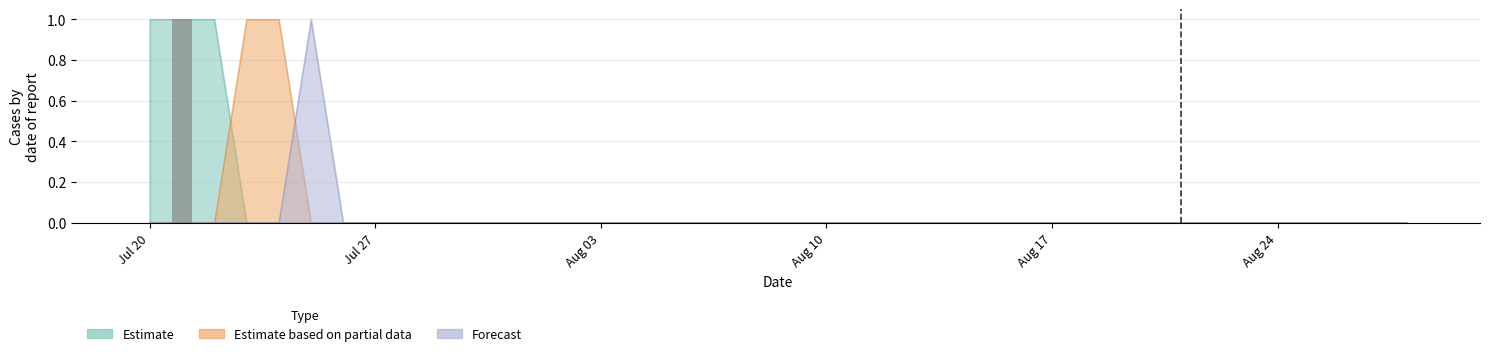

How many distinct data groups are displayed?

1